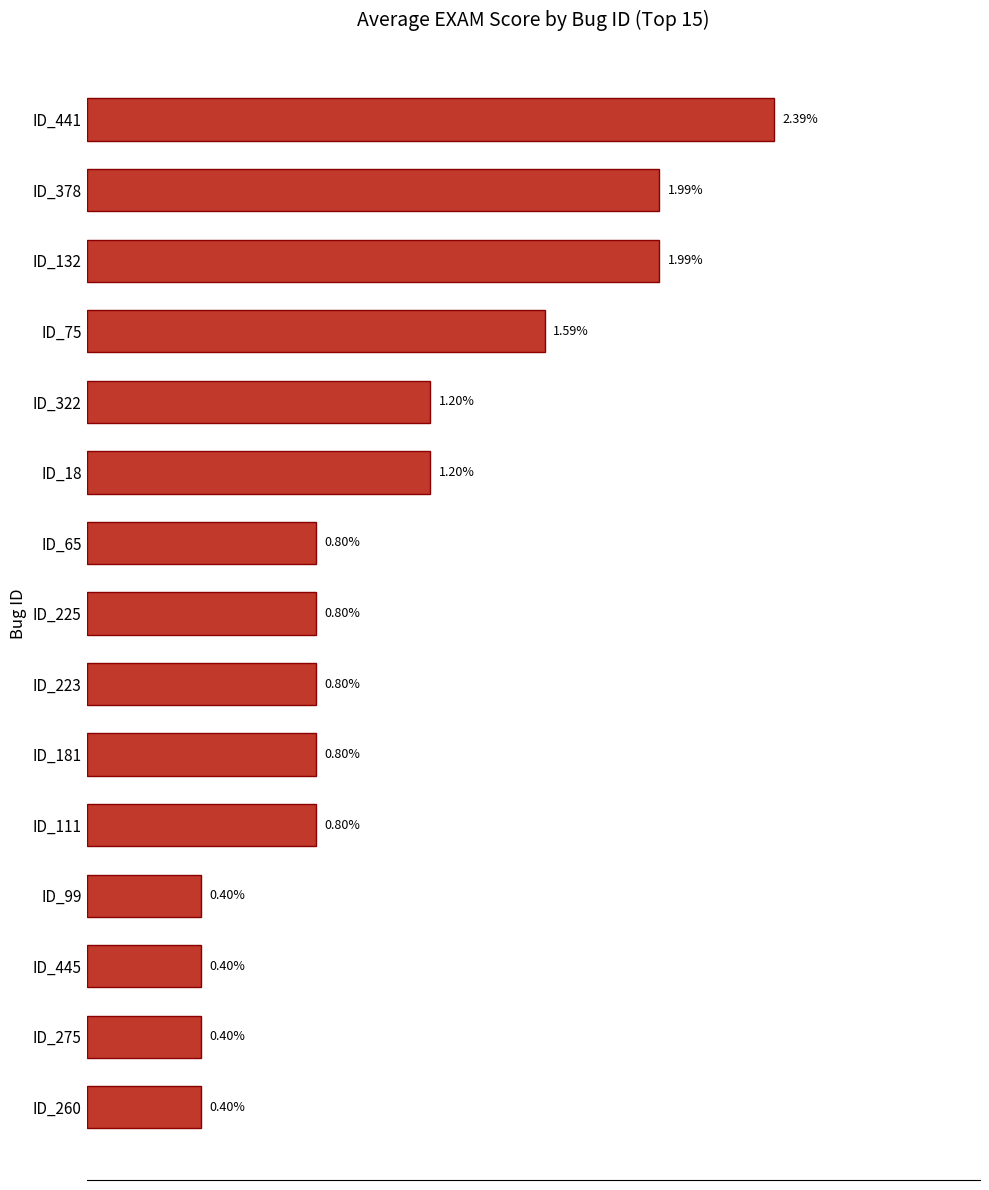

Which has a higher value, ID_260 or ID_225?

ID_225